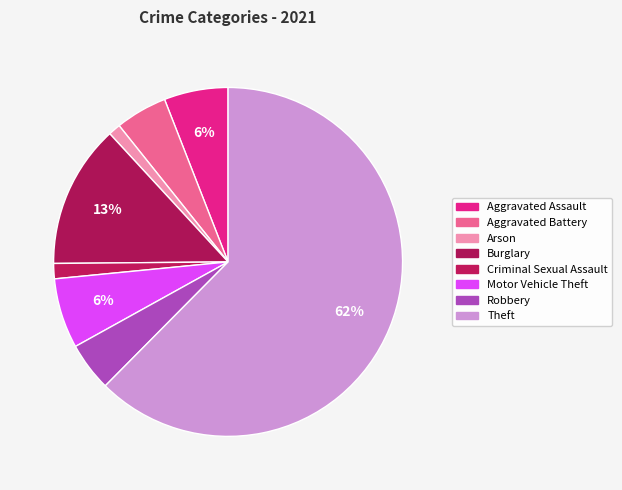

How many slices are in this pie chart?

8